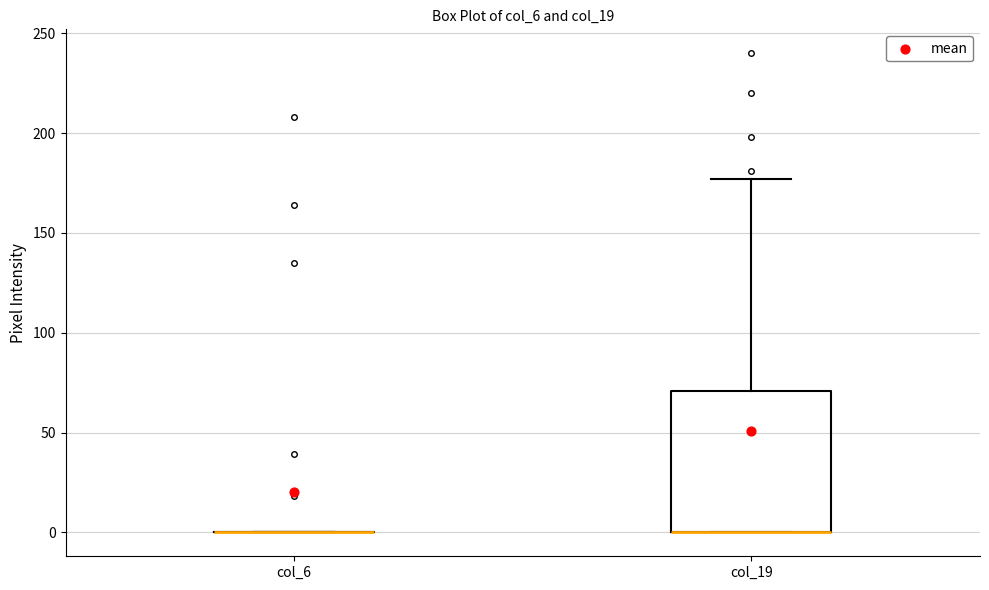

Reading left to right, transcribe this box plot: for each box, give where its median line is, the range the box spans, and where its two whiskers end, as read against the y-axis. The values are not printed on the chart, so give them approximately, as read against the axis.

col_6: box collapsed to a line at 0, whiskers 0 to 0
col_19: median 0 (drawn on the box's lower edge), box 0 to 70, whiskers 0 to 175